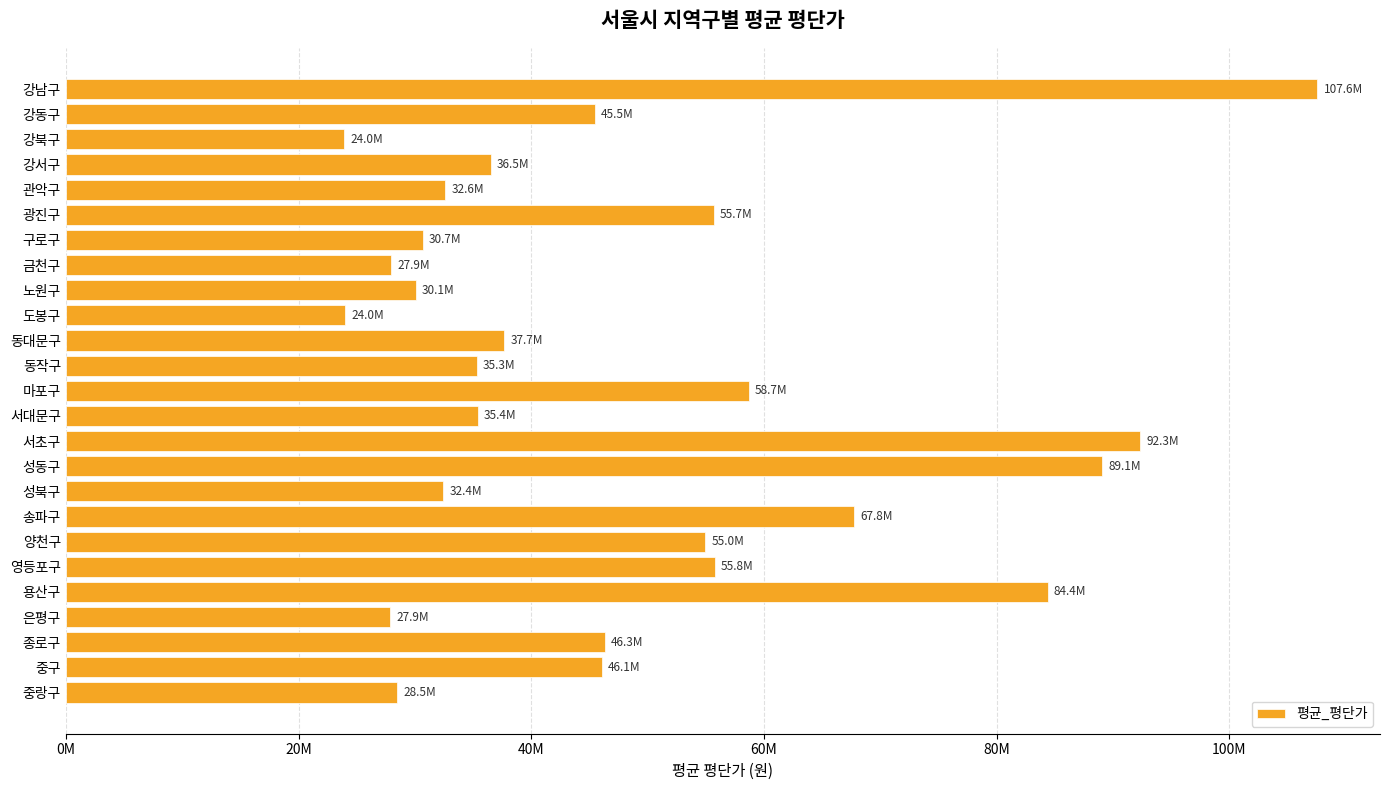

Does the chart contain any negative values?

No